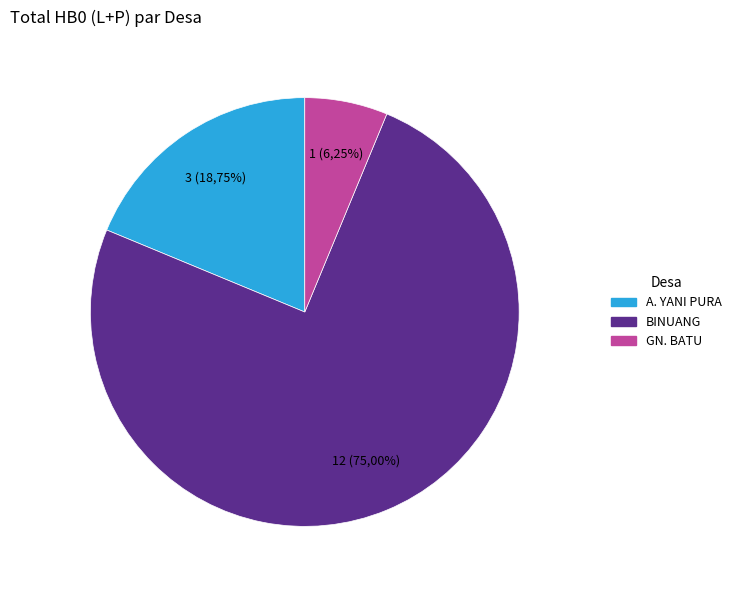

What is the smallest slice in the pie chart?

GN. BATU